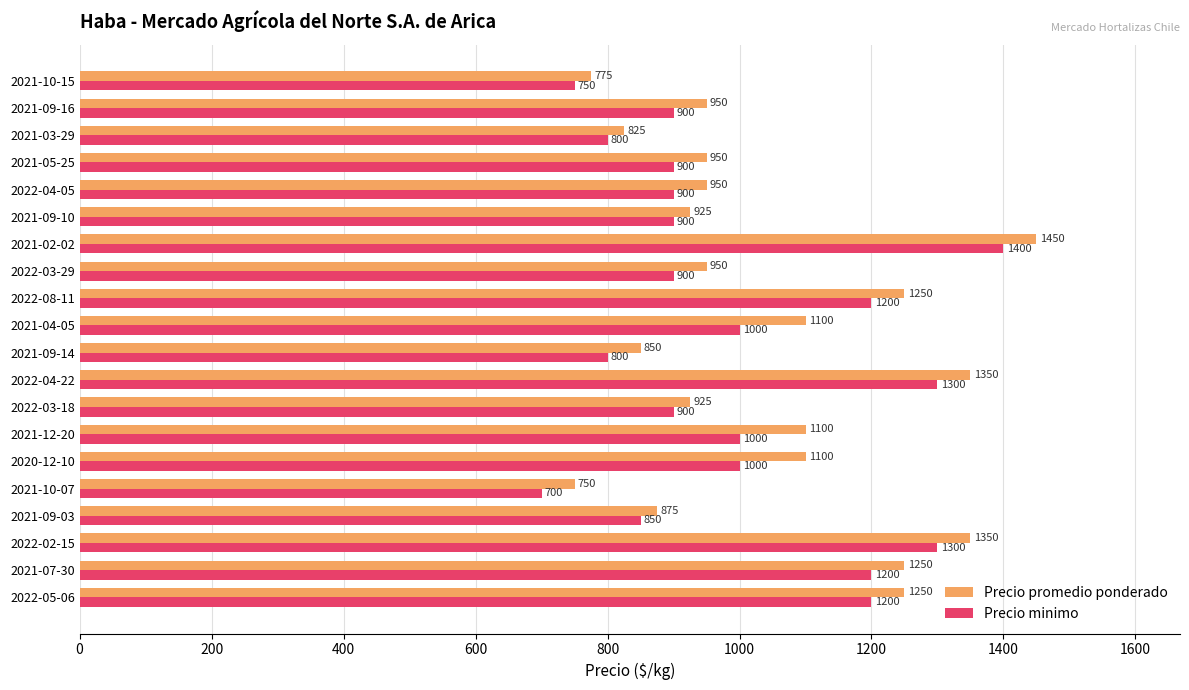

What are all the series names shown in the legend?

Precio promedio ponderado, Precio minimo